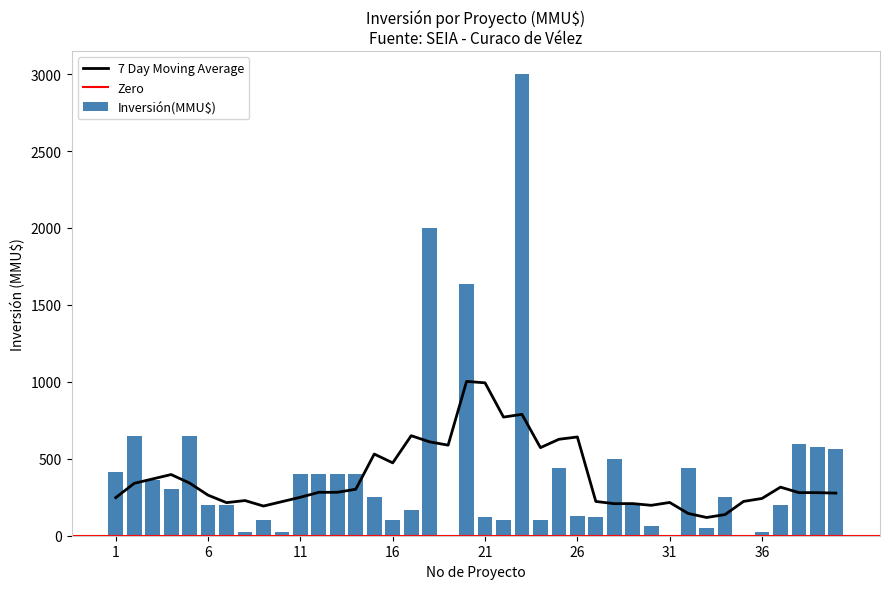

The chart shows a value of 103 at 17. True or false?

False